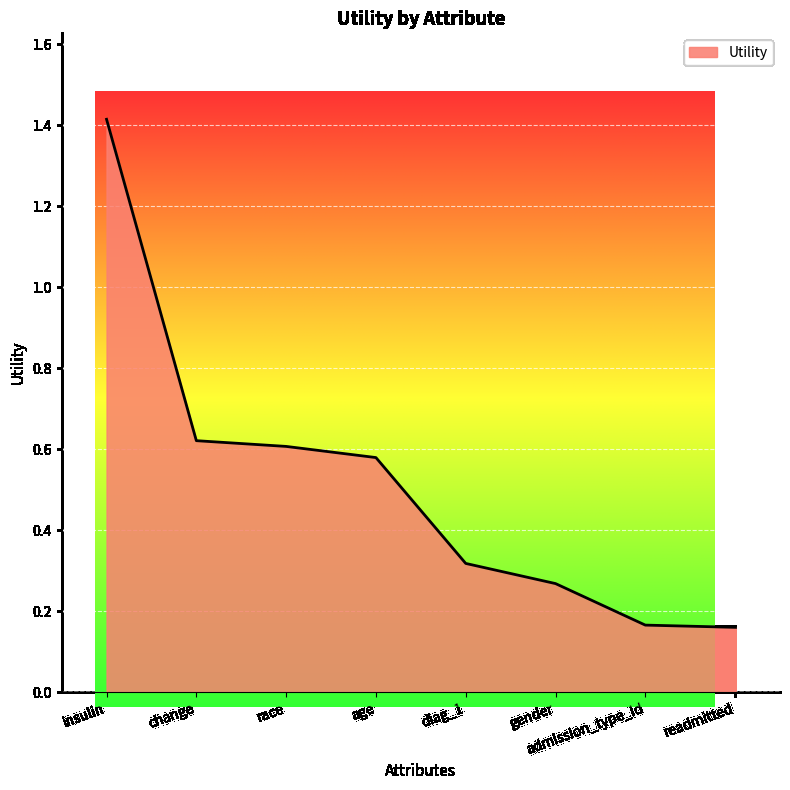

The chart shows a value of 0.4 at race. True or false?

False